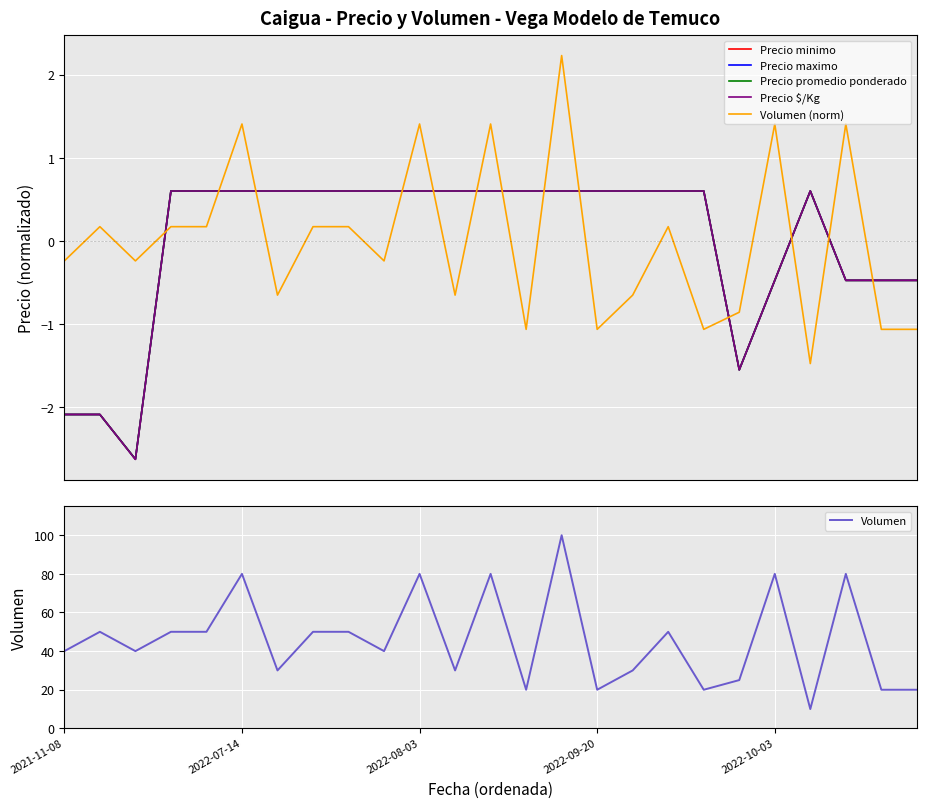

How many intersections are there between Precio maximo and Volumen (norm)?

13